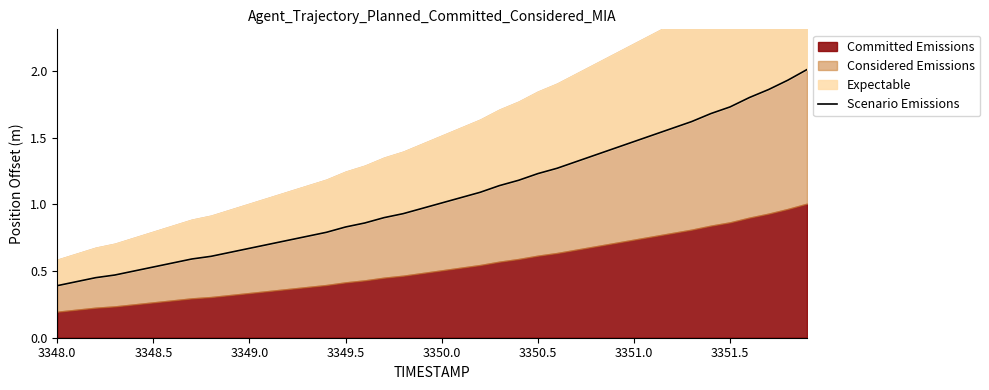

What is the label of the 2nd point from the left?

3348.5